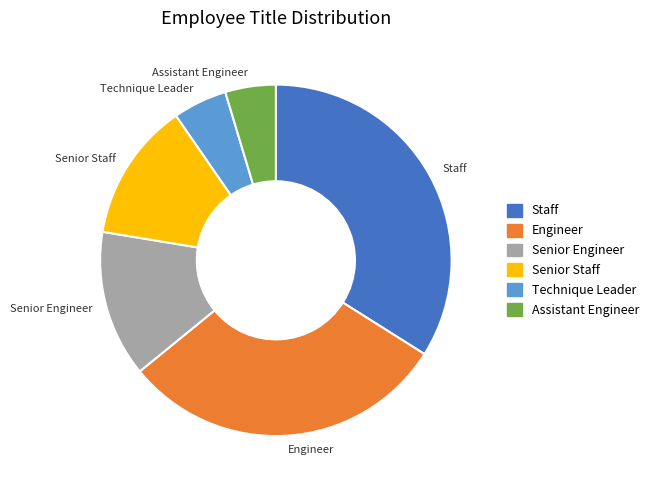

How many segments does this pie chart have?

6